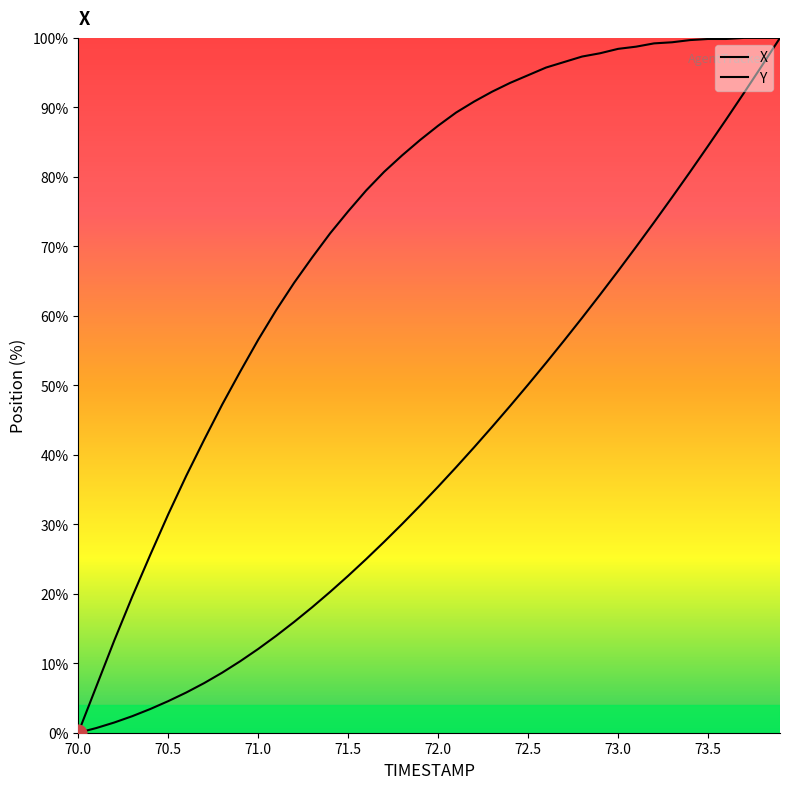

Which series has the largest total across all categories?

Y